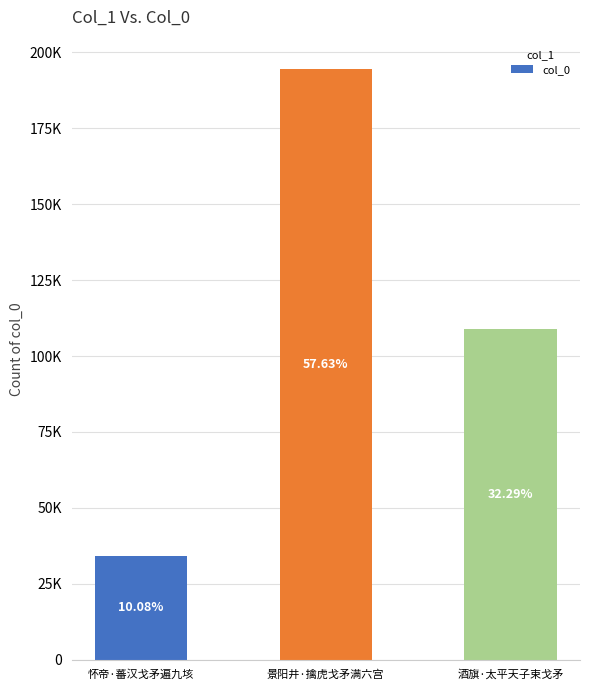

What is the ratio of the value at 酒旗·太平天子束戈矛 to the value at 怀帝·蕃汉戈矛遍九垓?

3.2